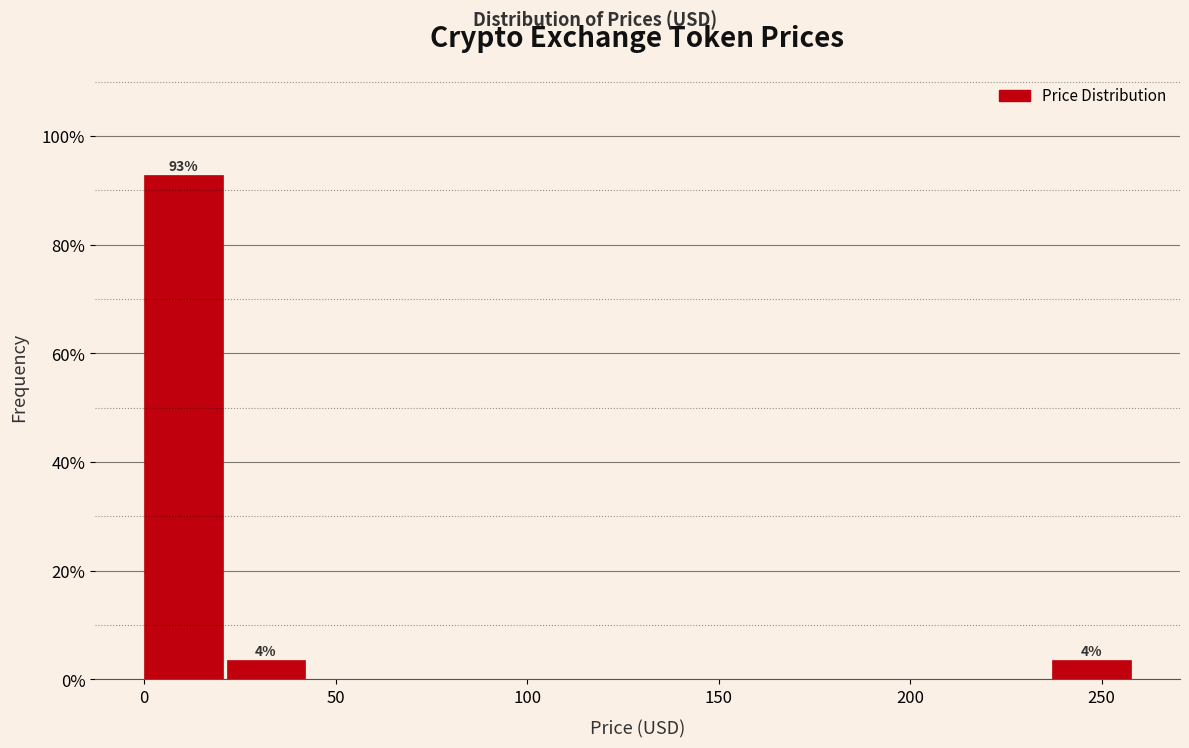

Which range on the x-axis has the tallest bar?

0 to 20